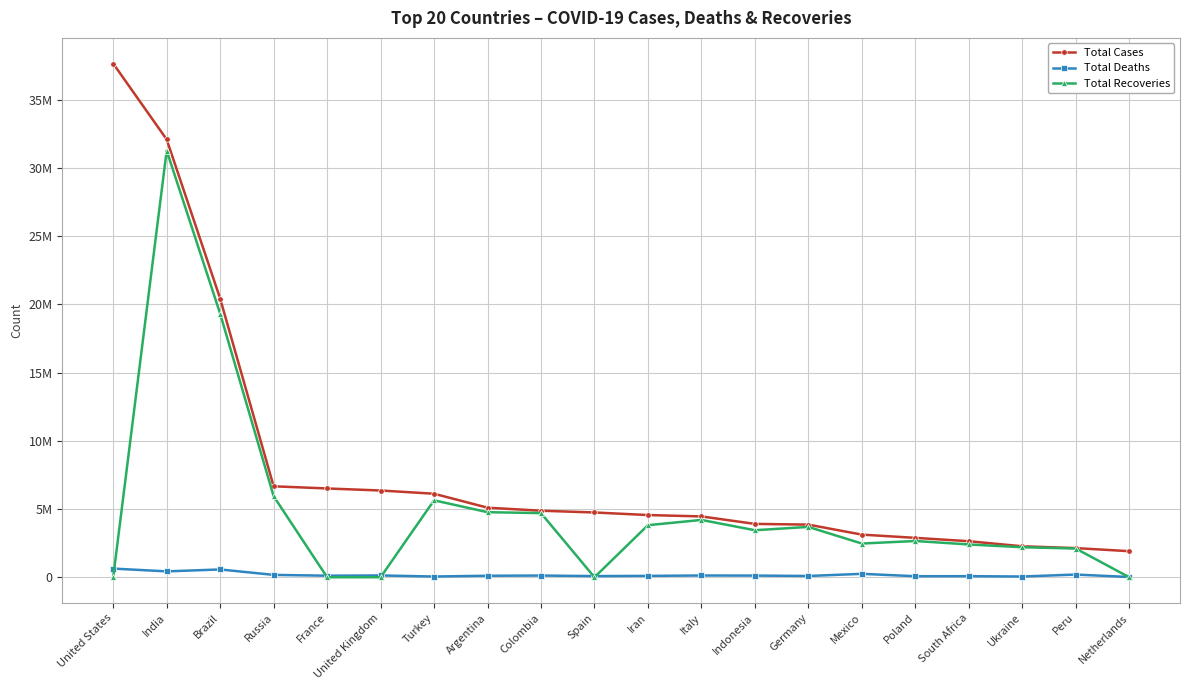

What is the label of the 4th point from the right?

South Africa